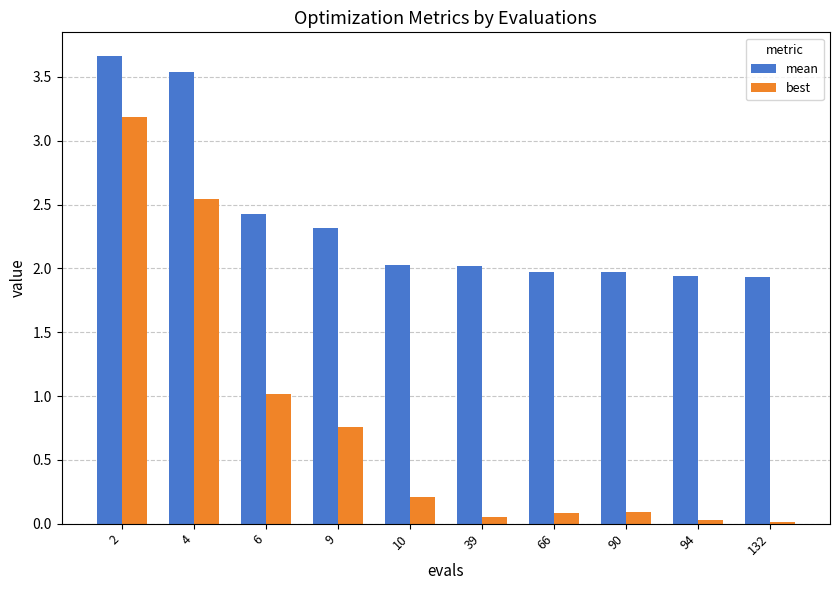

The value of best at 94 is 0.0. True or false?

True